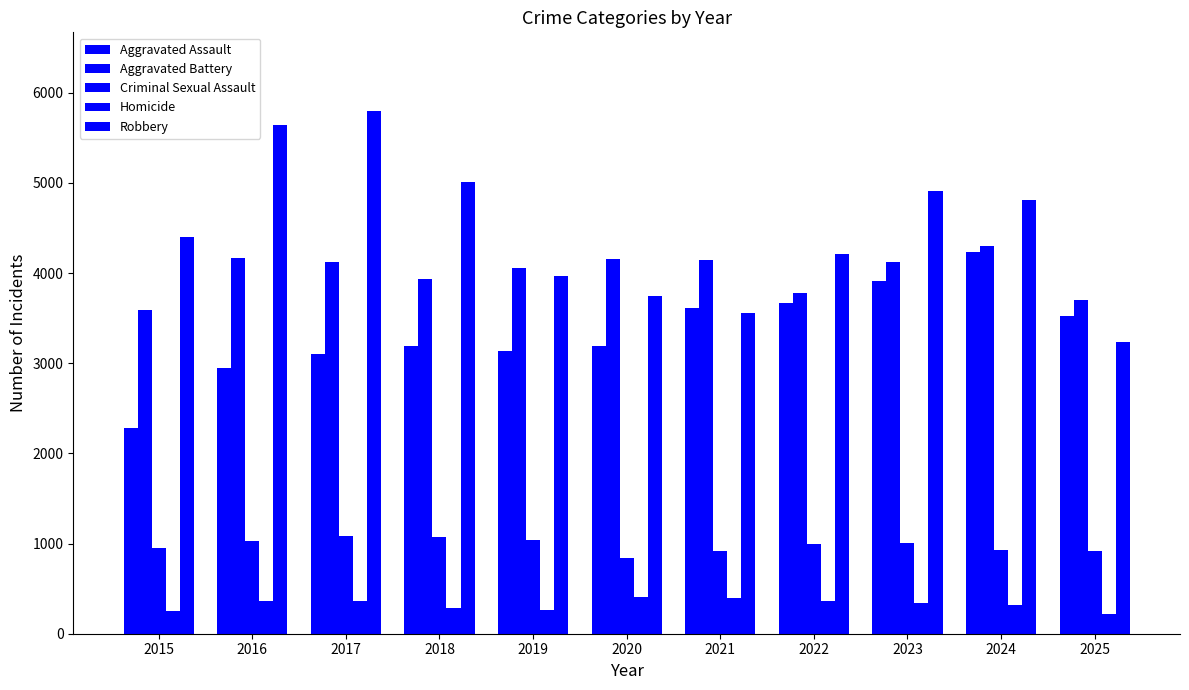

Rank the series at 2018 from highest to lowest value.

Robbery, Aggravated Battery, Aggravated Assault, Criminal Sexual Assault, Homicide